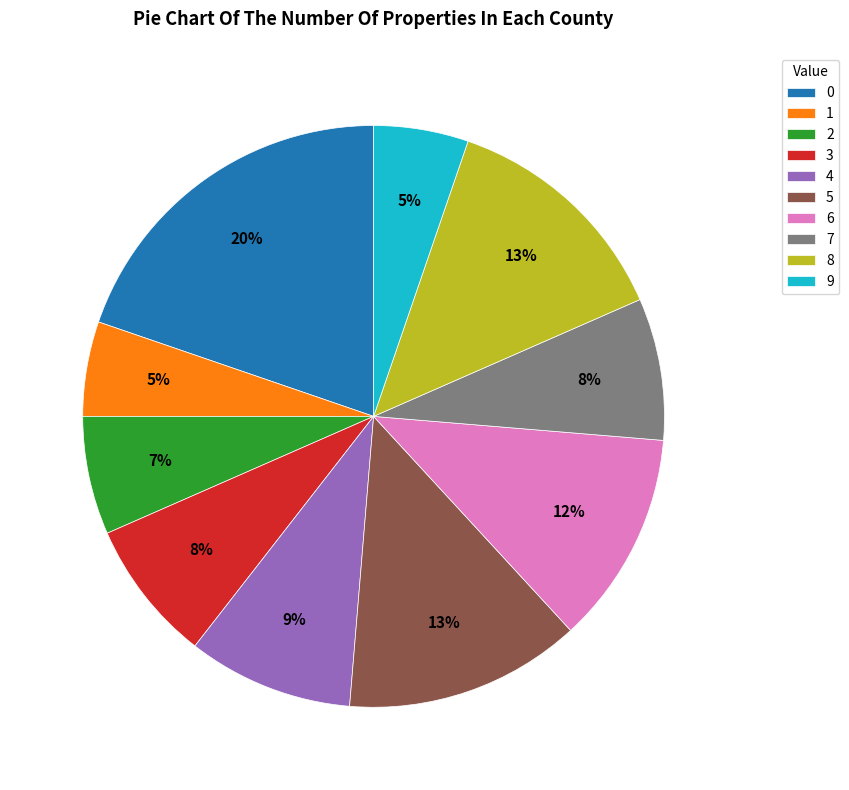

To the nearest percent, what is the difference between the 3 and 5 slice percentages?

5%